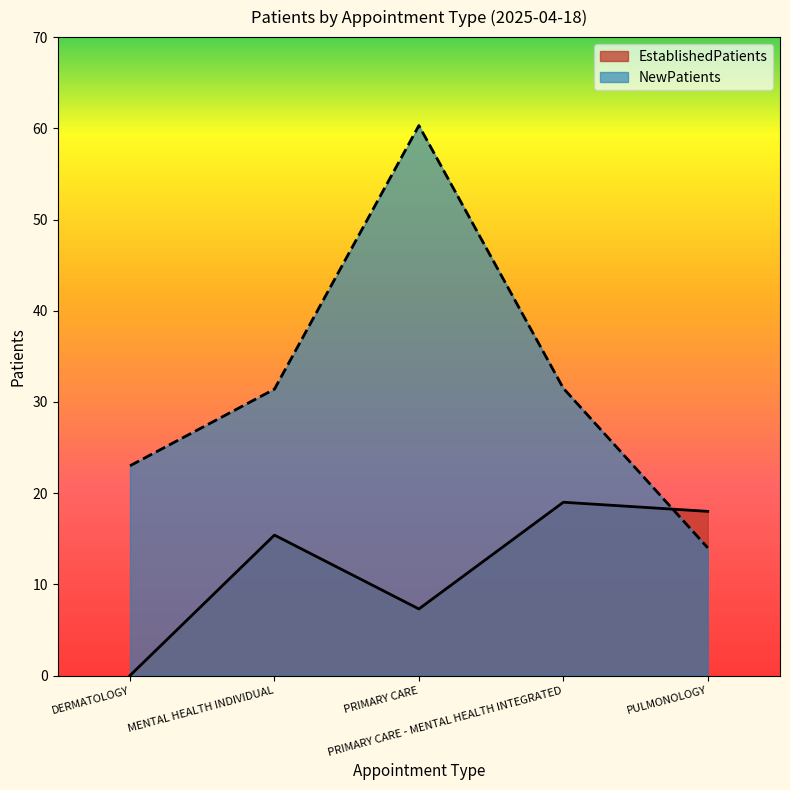

True or false: EstablishedPatients has more than 0 points higher than both neighbors.

True